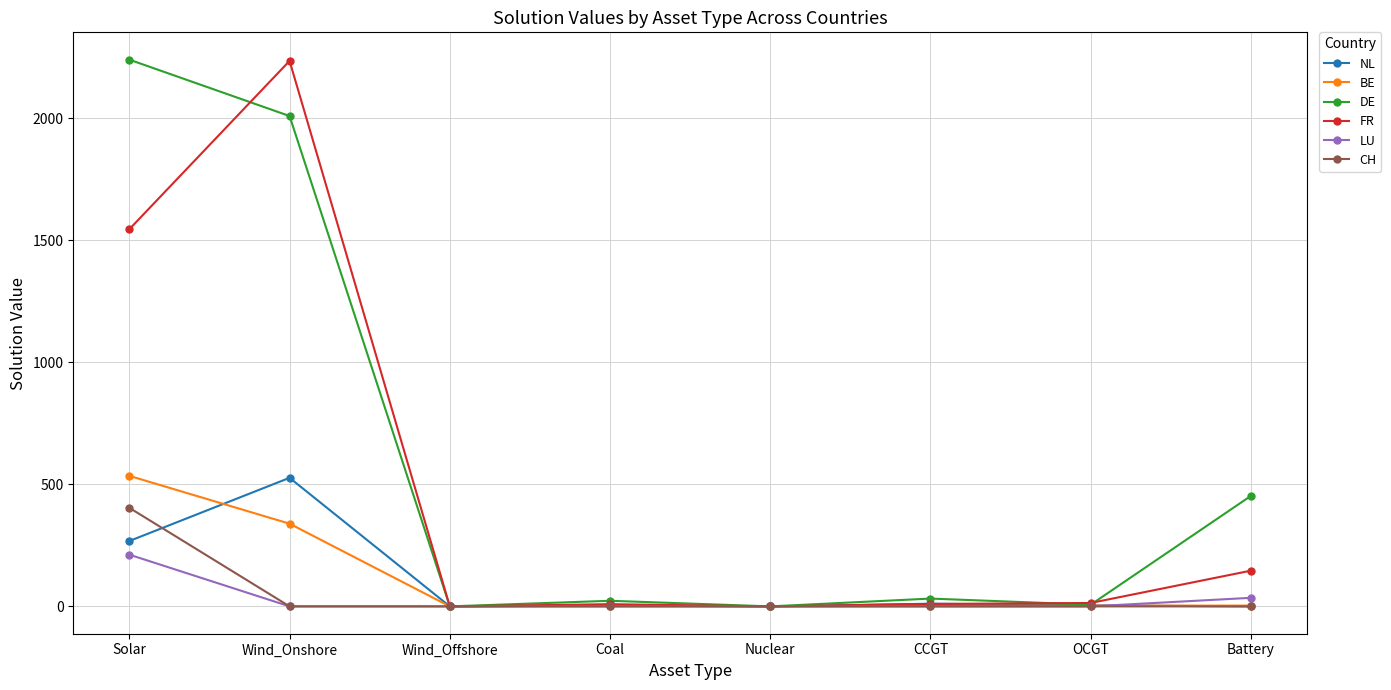

Where does the BE series first go above 3?

Solar